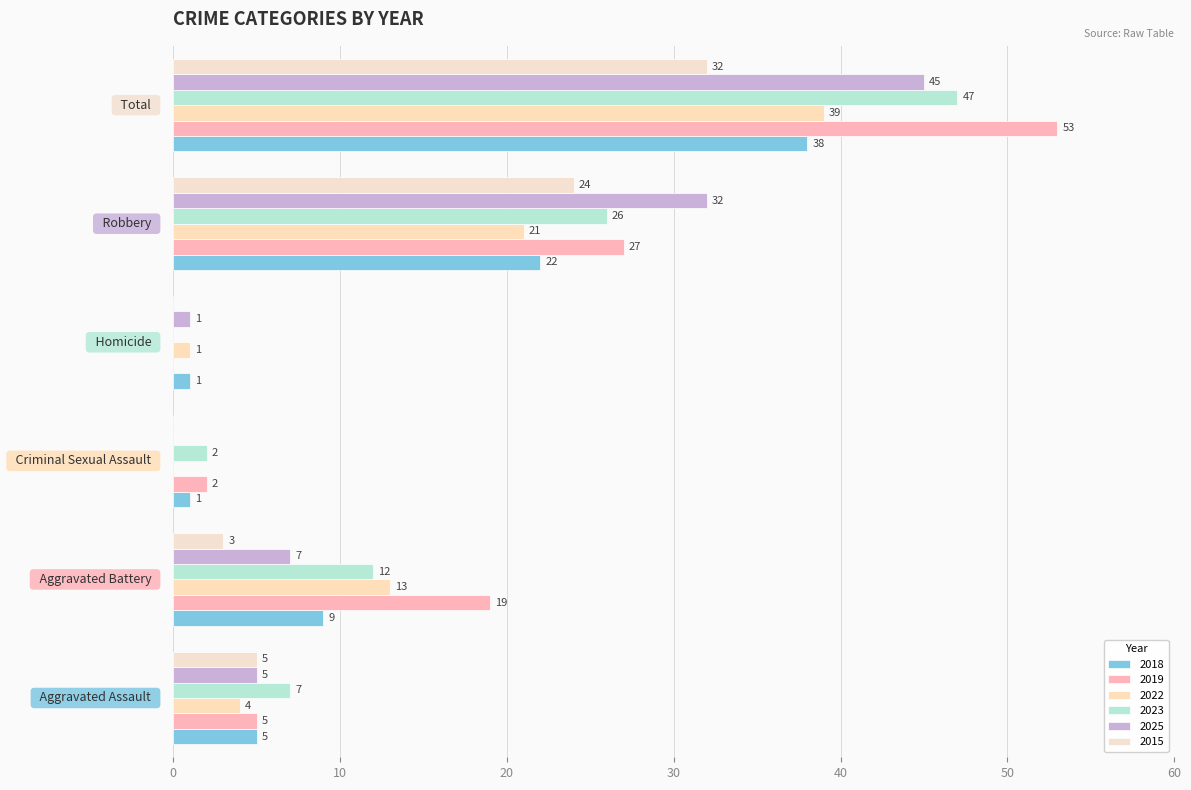

How many positive values does the 2022 series have?

5